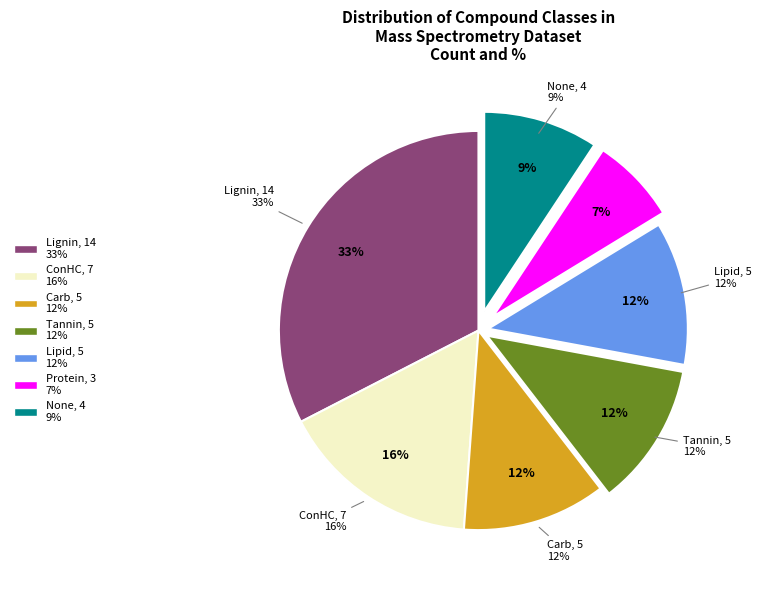

To the nearest percent, what is the average slice percentage?

14%